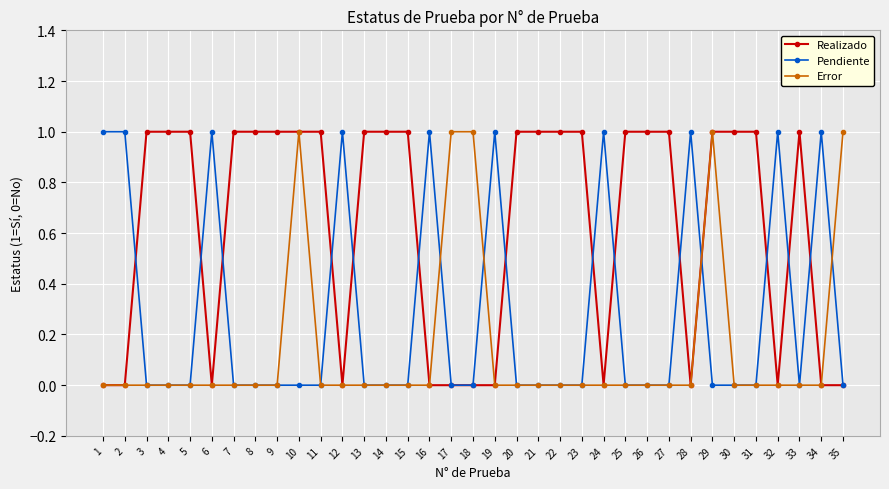

Is it true that Error equals 2 at 10?

False